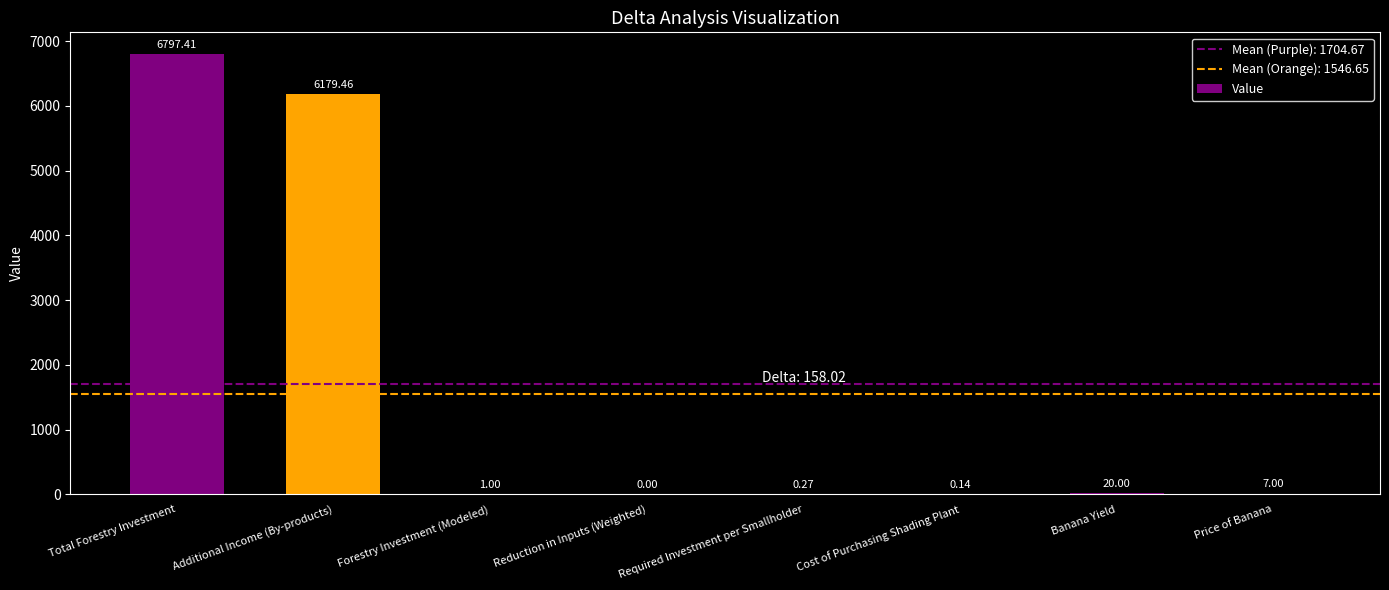

What is the sum of all values?

13005.3